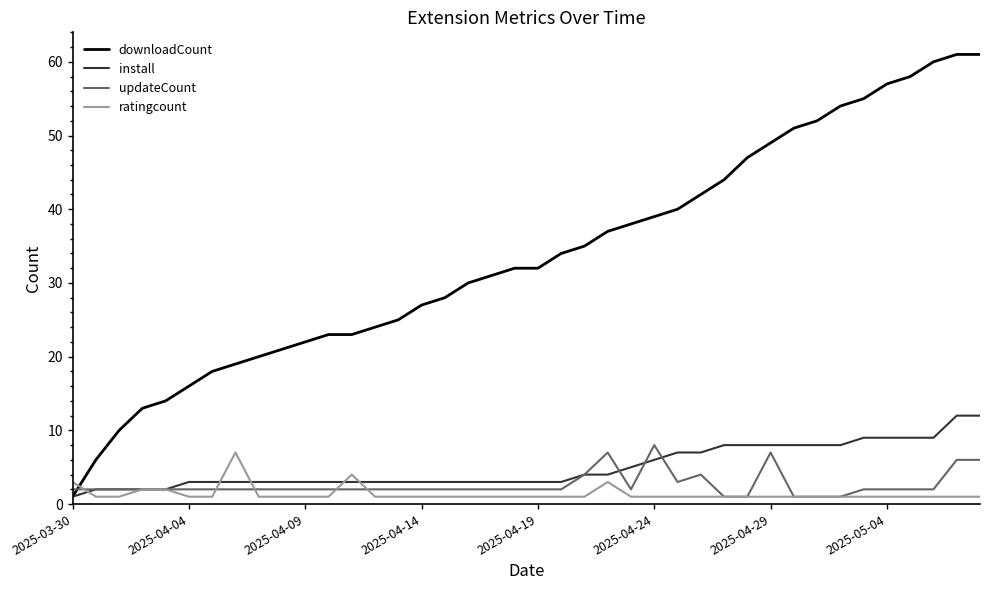

At how many categories does at least one series exceed 15?

35